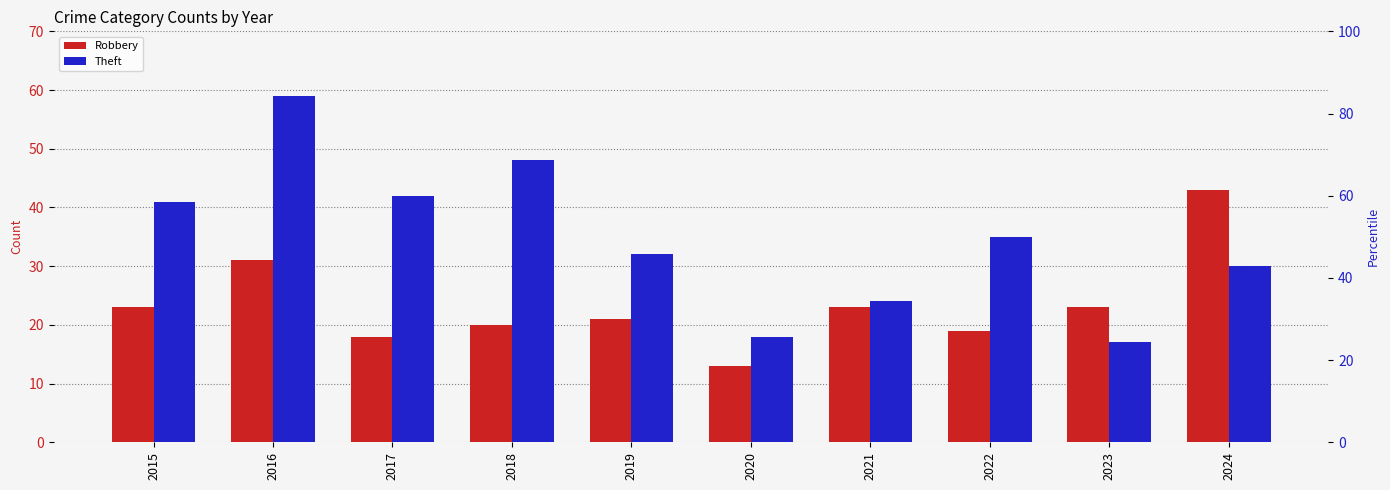

Rank the series by their average value, from highest to lowest.

Theft, Robbery